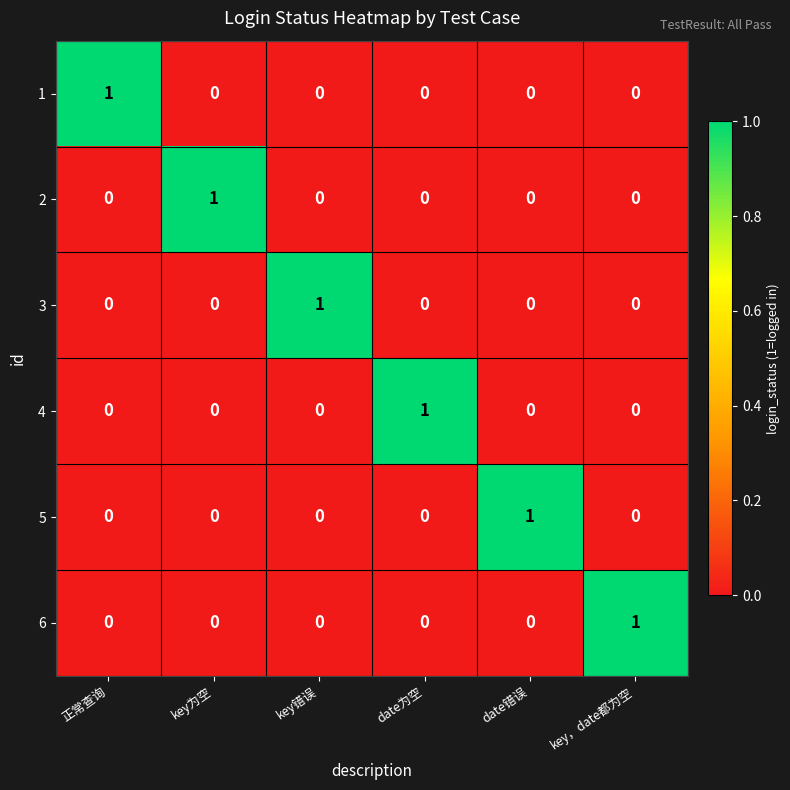

What is the total value across all series at key，date都为空?

1